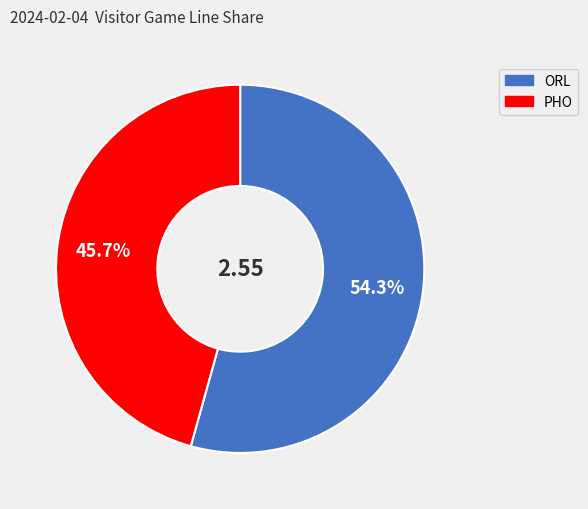

Combined, what portion of the pie is ORL and PHO?

100.0%